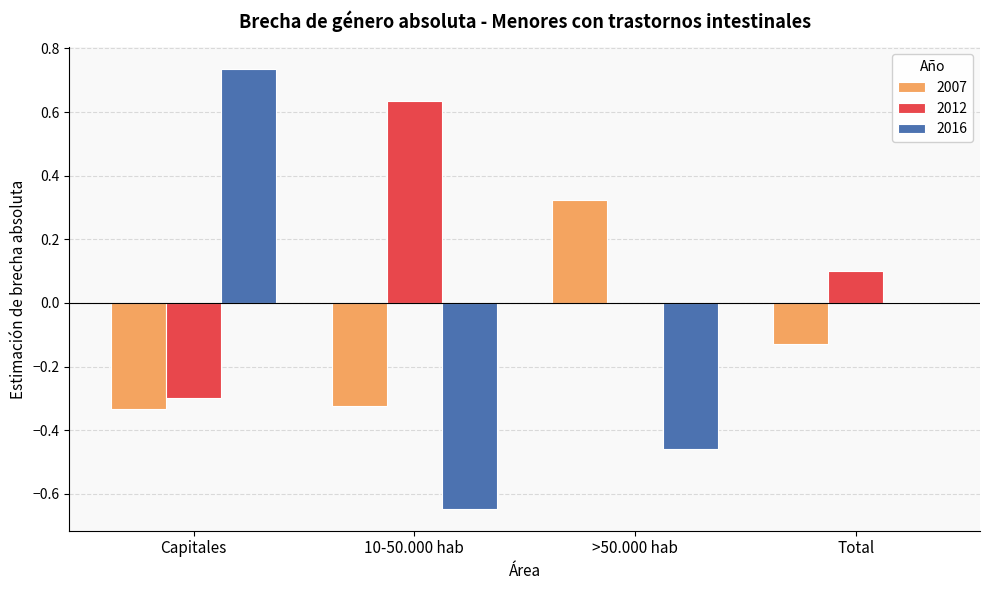

Which category has the highest value across all series?

Capitales